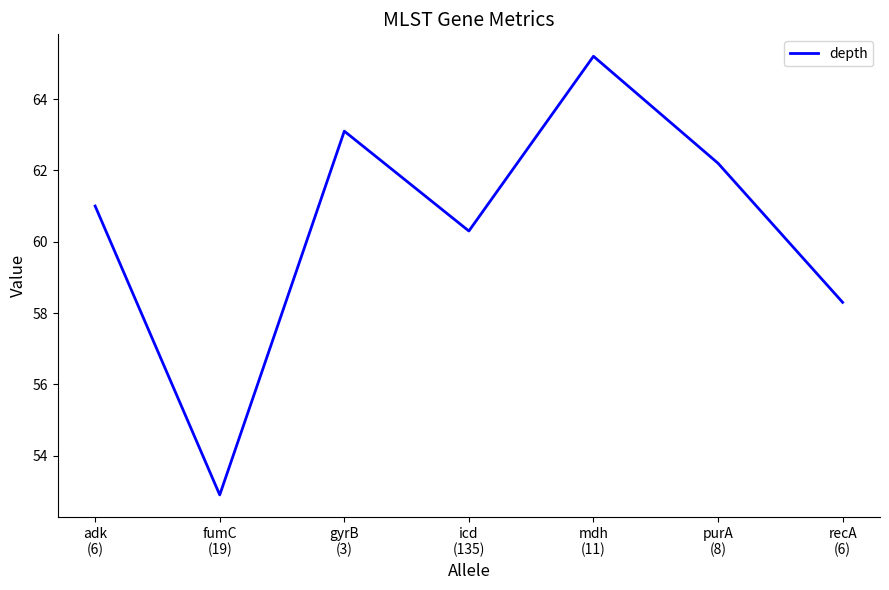

List the labels in order of value, smallest first.

fumC
(19), recA
(6), icd
(135), adk
(6), purA
(8), gyrB
(3), mdh
(11)